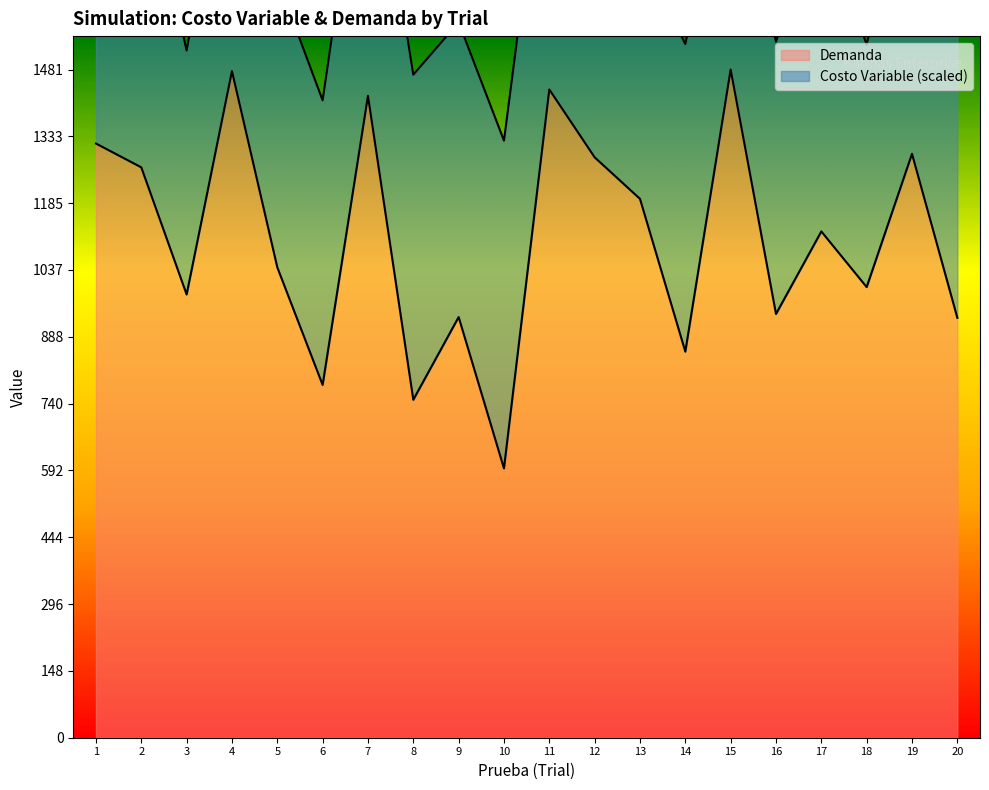

The chart shows a value of 728.4 at 13. True or false?

False